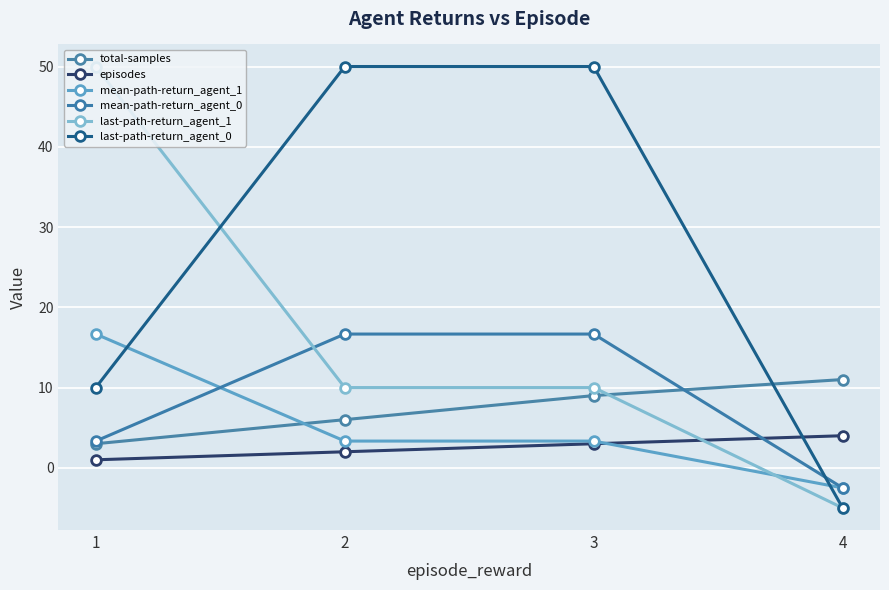

How many categories are shown in the chart?

4